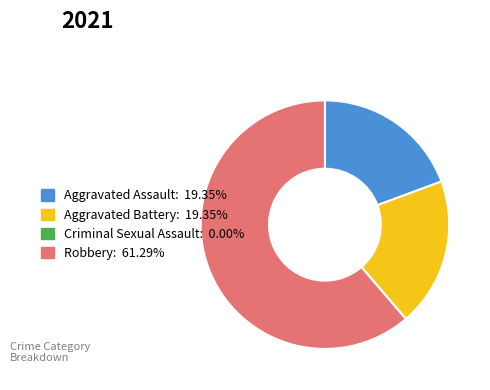

Between Robbery and Aggravated Battery, which is larger?

Robbery